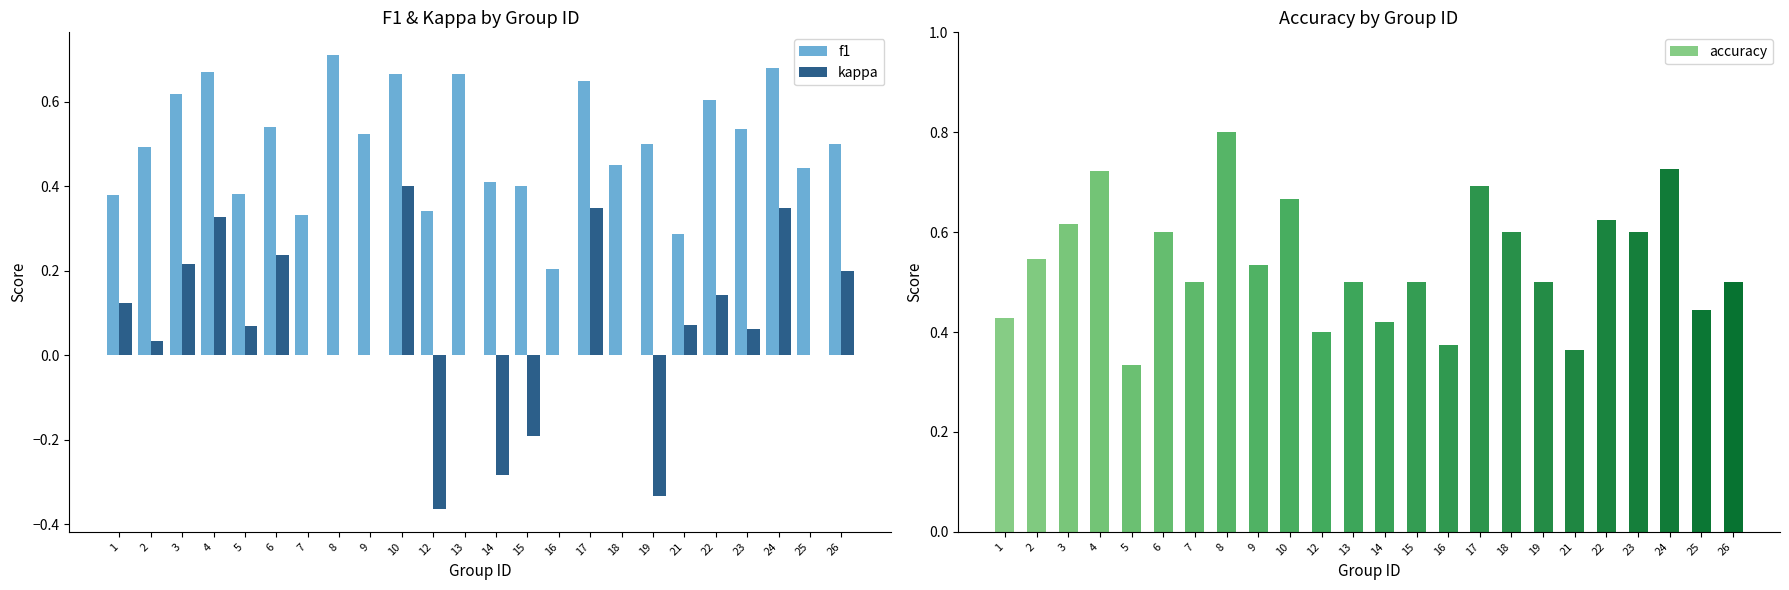

Reading left to right, what are all the values shown in this chart?

f1: 1=0.4	2=0.5	3=0.6	4=0.7	5=0.4	6=0.5	7=0.3	8=0.7	9=0.5	10=0.7	12=0.3	13=0.7	14=0.4	15=0.4	16=0.2	17=0.6	18=0.5	19=0.5	21=0.3	22=0.6	23=0.5	24=0.7	25=0.4	26=0.5
kappa: 1=0.1	2=0.0	3=0.2	4=0.3	5=0.1	6=0.2	7=0.0	8=0.0	9=0.0	10=0.4	12=-0.4	13=0.0	14=-0.3	15=-0.2	16=0.0	17=0.3	18=0.0	19=-0.3	21=0.1	22=0.1	23=0.1	24=0.4	25=0.0	26=0.2
accuracy: 1=0.4	2=0.5	3=0.6	4=0.7	5=0.3	6=0.6	7=0.5	8=0.8	9=0.5	10=0.7	12=0.4	13=0.5	14=0.4	15=0.5	16=0.4	17=0.7	18=0.6	19=0.5	21=0.4	22=0.6	23=0.6	24=0.7	25=0.4	26=0.5